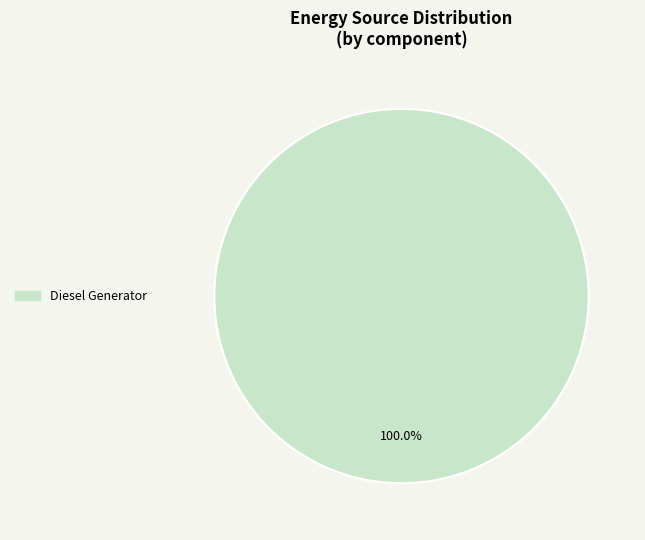

Does any single category account for the majority?

Yes